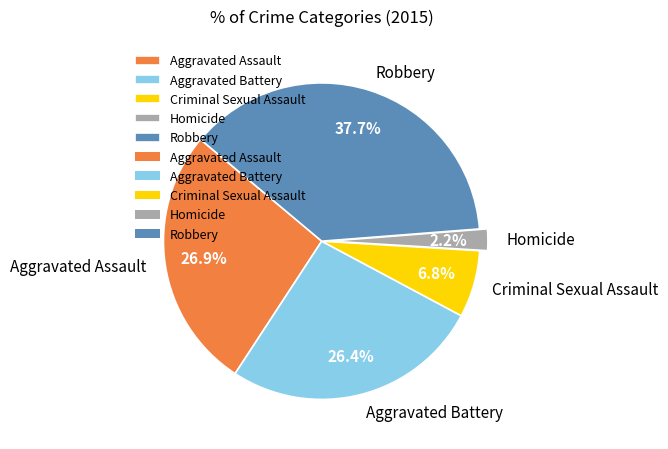

To the nearest percent, what is the difference between the largest and smallest slice percentages?

35%